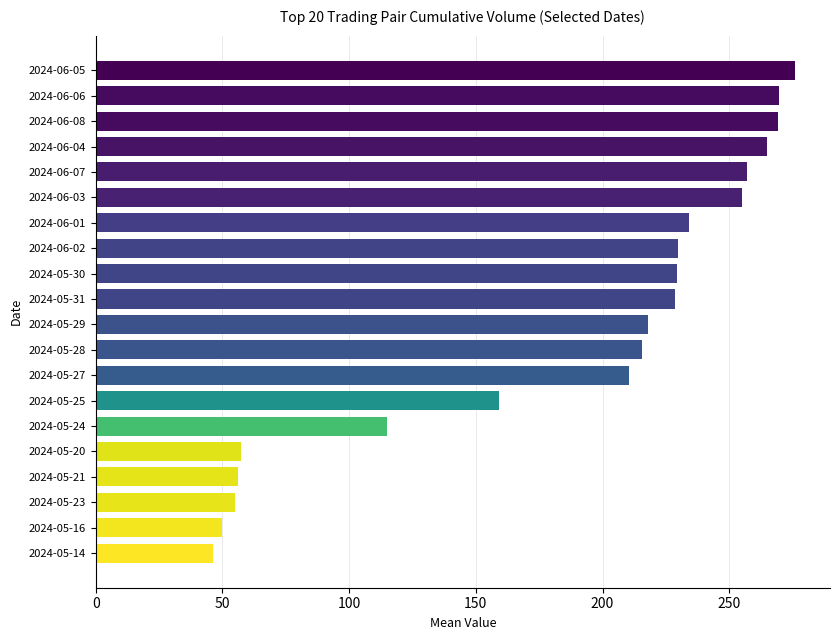

Which category has the highest value across all series?

2024-06-05